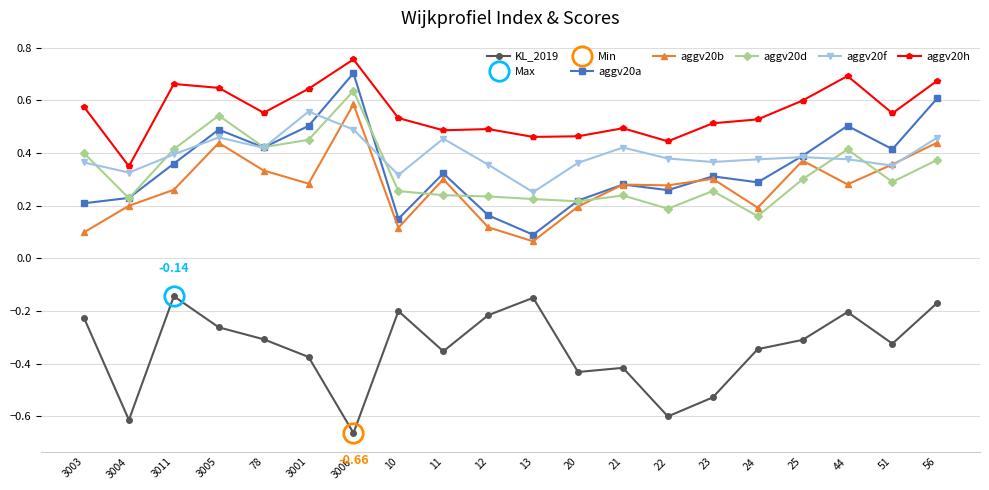

At which category does aggv20f reach its first local valley?

3004